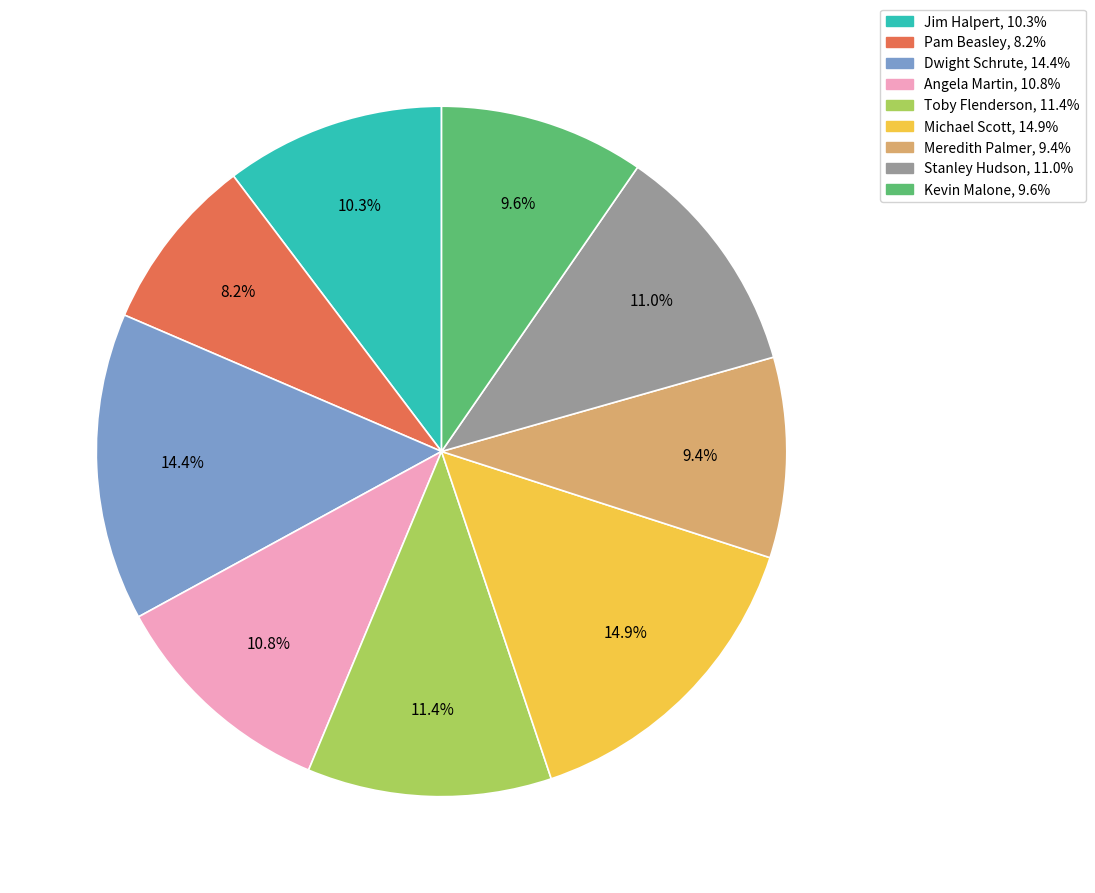

Is it true that Jim Halpert is 22% of the pie?

False